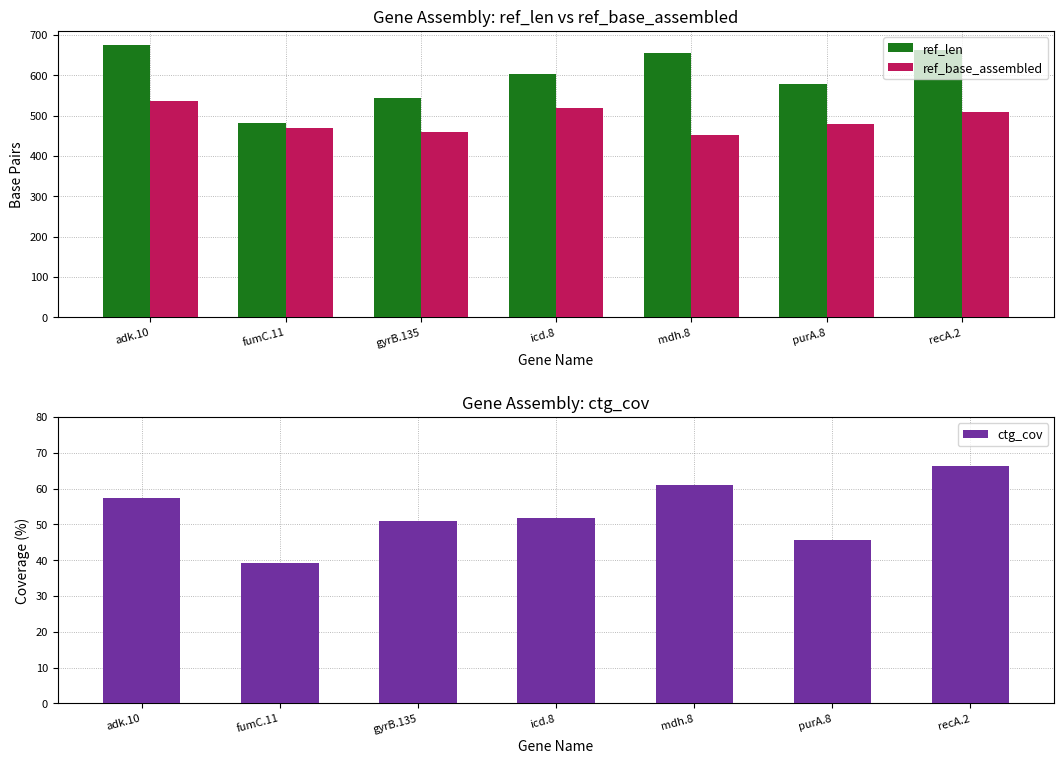

What is the difference between the maximum and second lowest values in the ctg_cov series?

20.6